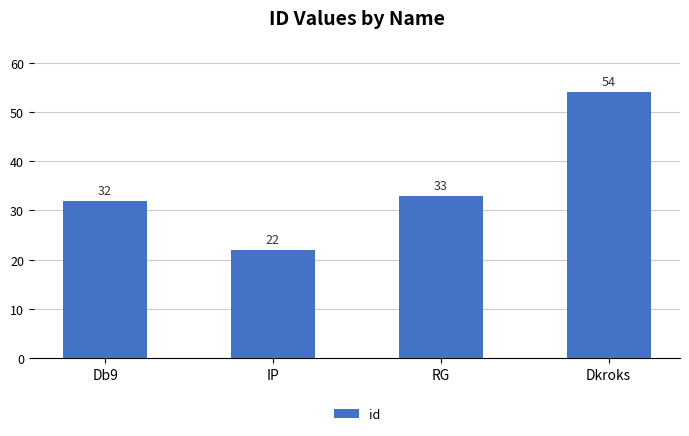

What is the sum of the values at IP and Dkroks?

76